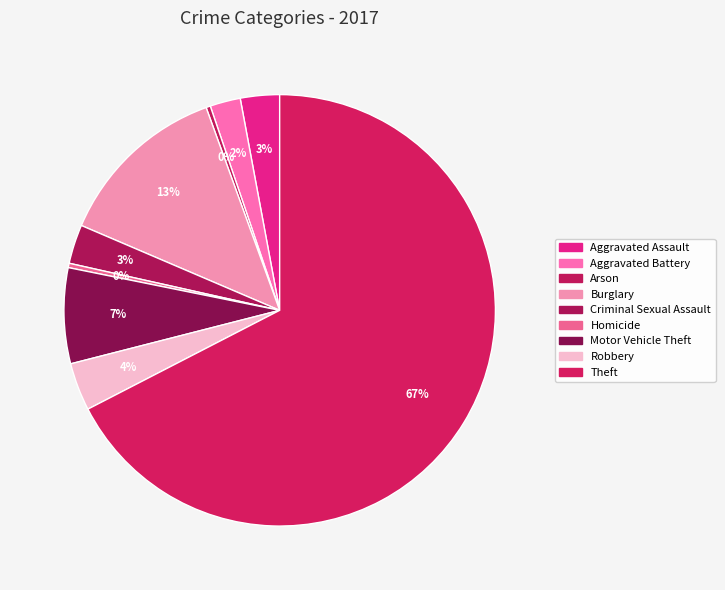

Is there a majority slice in this chart?

Yes